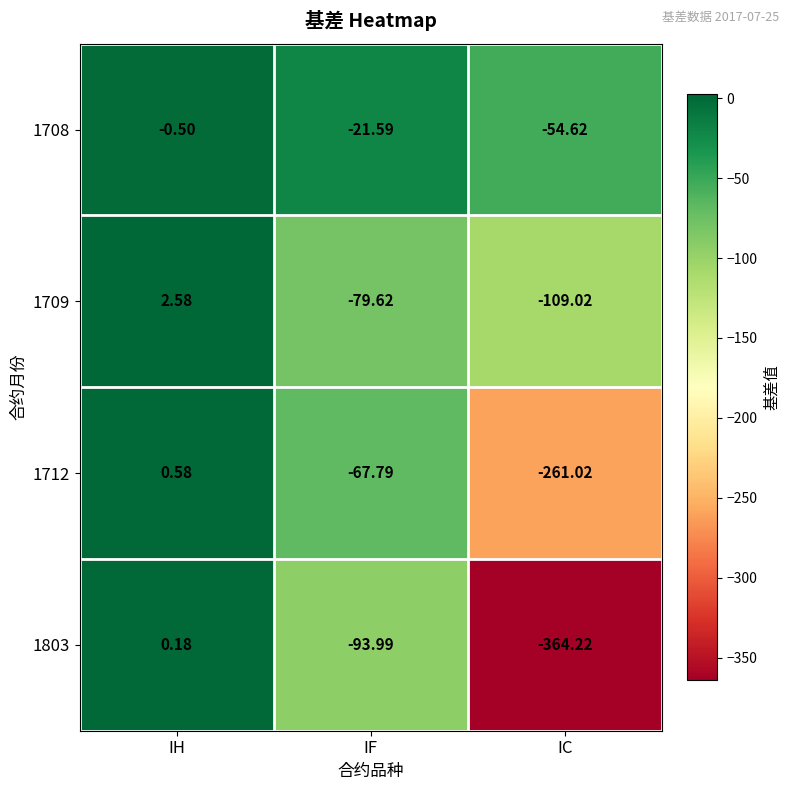

How many negative values does the 1712 series have?

2